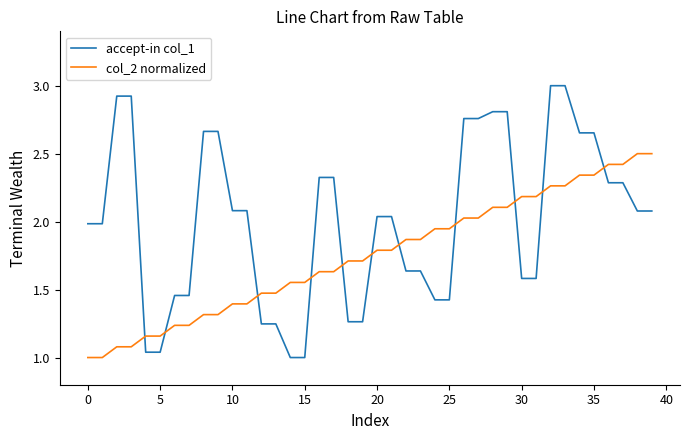

True or false: col_2 normalized and accept-in col_1 cross at least once.

True